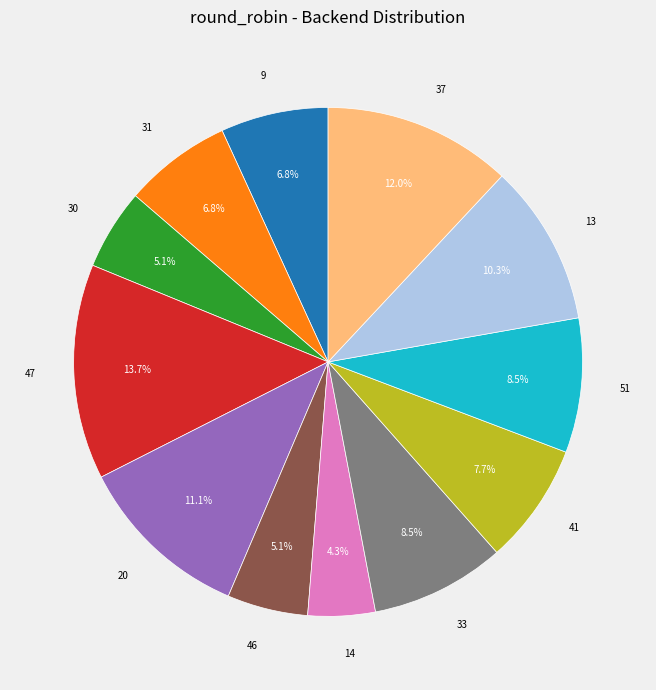

Combined, do 30 and 41 account for over 50%?

No